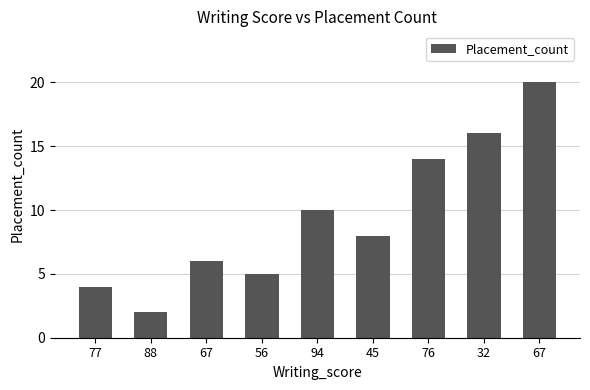

At which label is the value closest to 11?

94